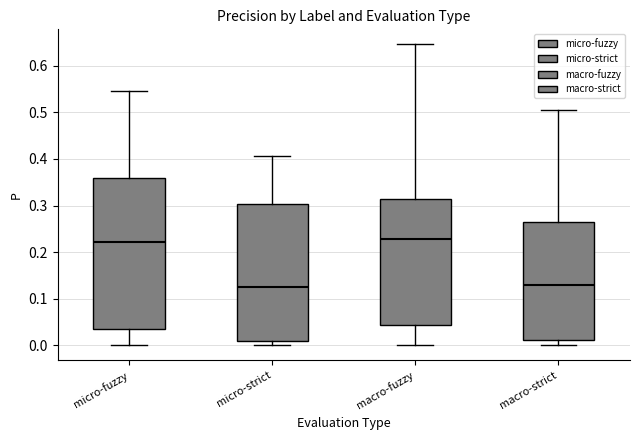

Where is the lower edge of the box for macro-fuzzy on the y-axis? The values are not printed on the chart, so give them approximately, as read against the axis.

0.04